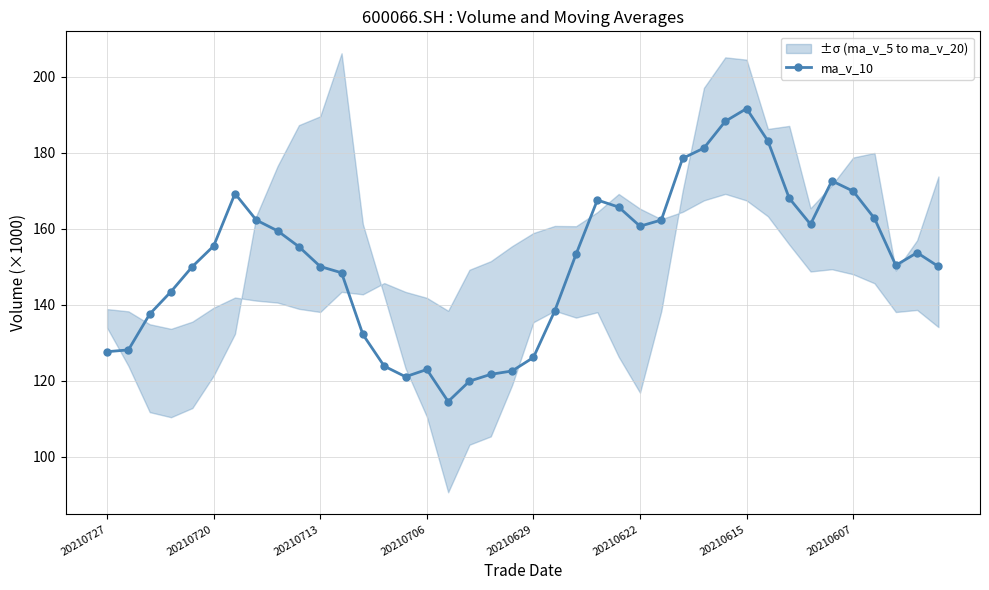

What is the difference between the second highest and second lowest values?

68.4